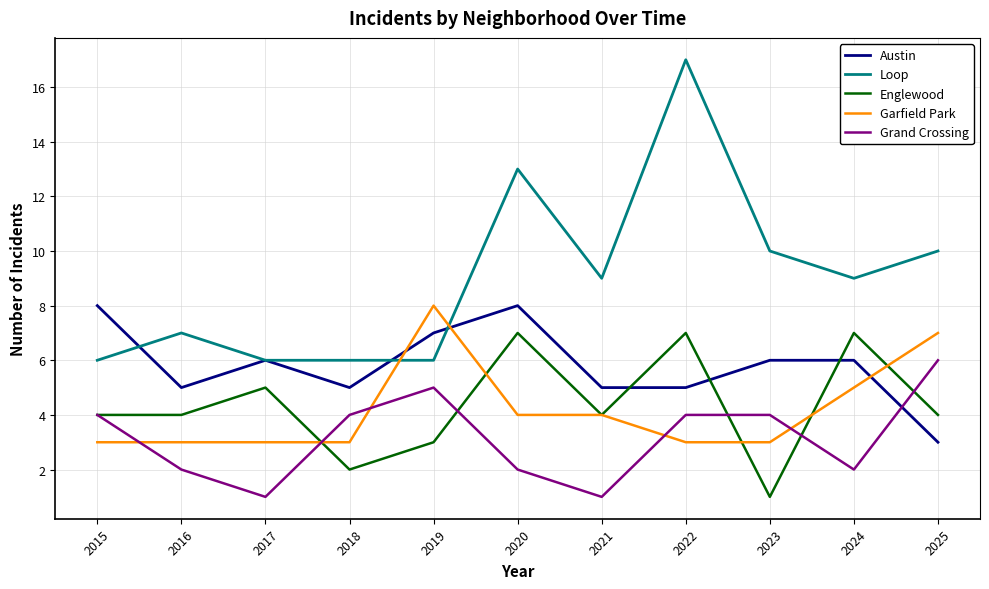

What is the highest value of the Loop series?

17